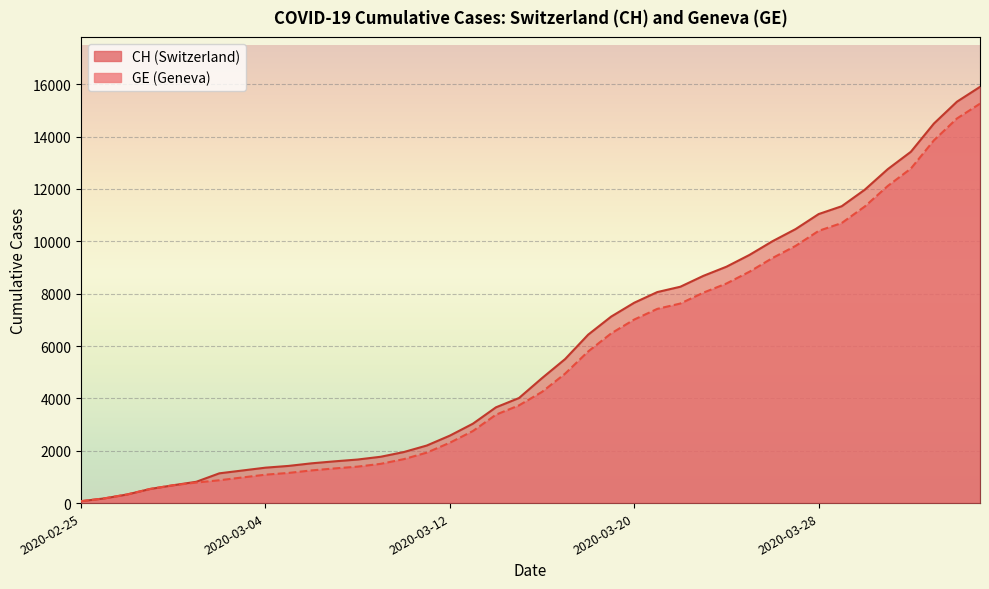

True or false: GE has more than 1 interior local peaks.

False